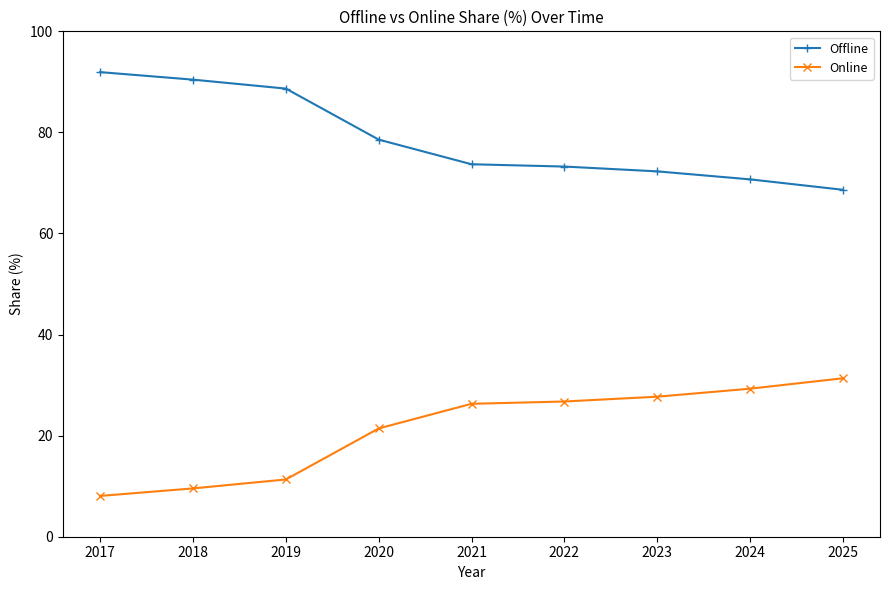

Reading left to right, transcribe all the data shown in this chart.

Offline: 91.9	90.4	88.7	78.6	73.7	73.2	72.3	70.7	68.6
Online: 8.1	9.6	11.3	21.4	26.3	26.8	27.7	29.3	31.4